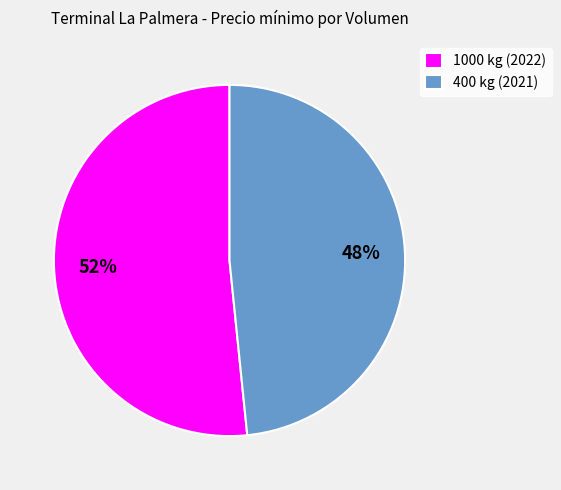

Which slice is the largest?

1000